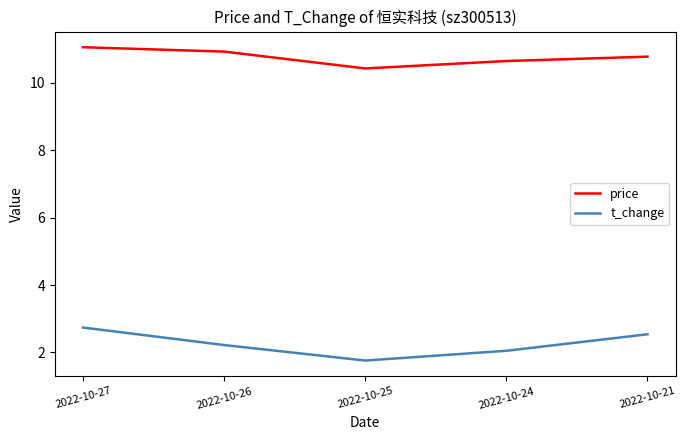

What is the difference between the t_change values at 2022-10-21 and 2022-10-24?

0.5